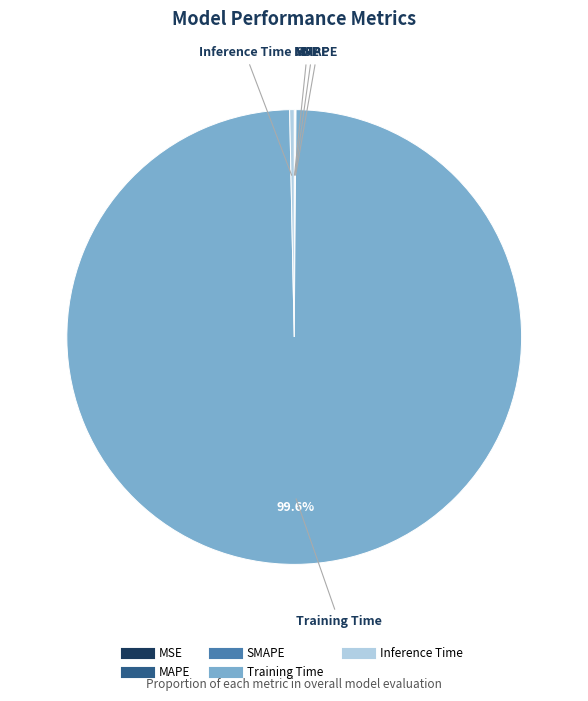

Is there any slice that represents more than half of the pie?

Yes